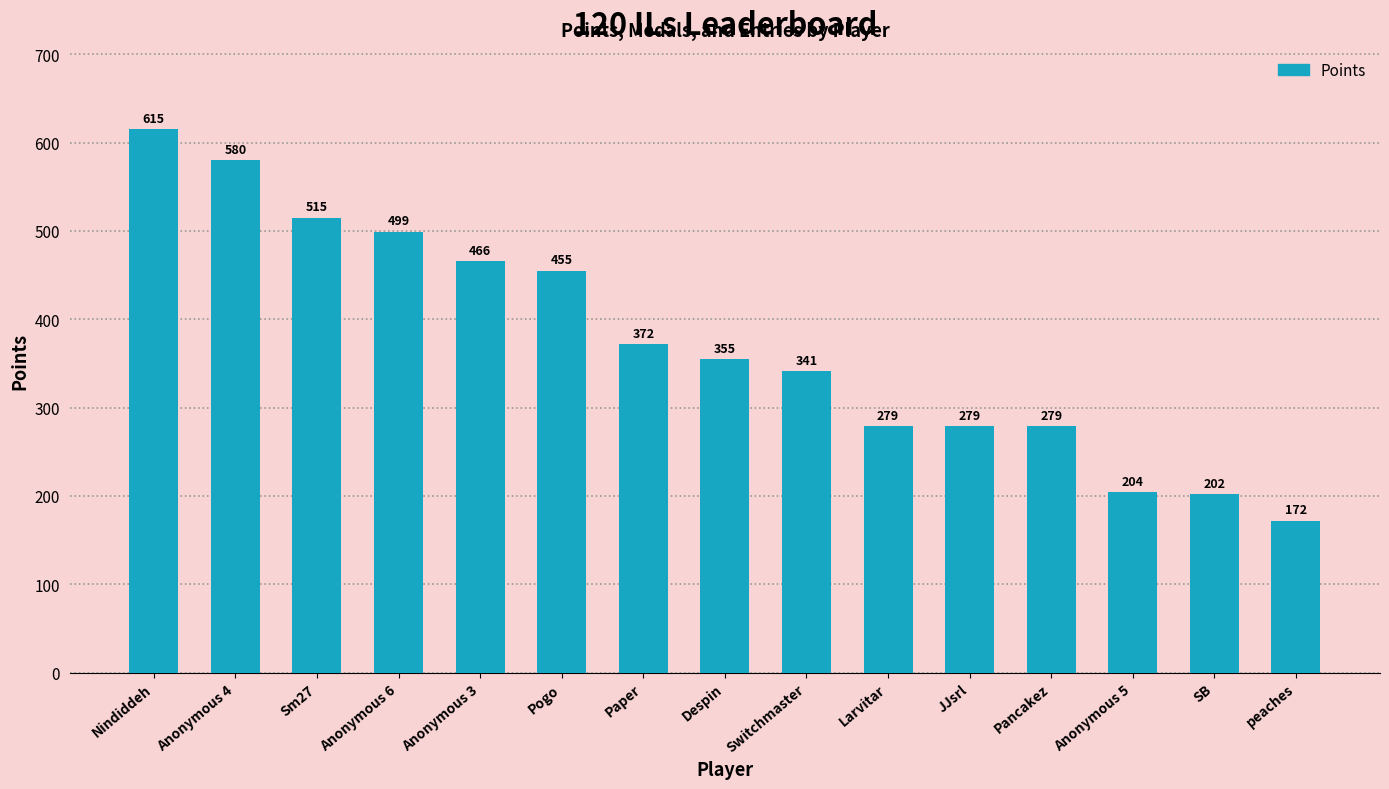

Count the number of categories in the chart.

15